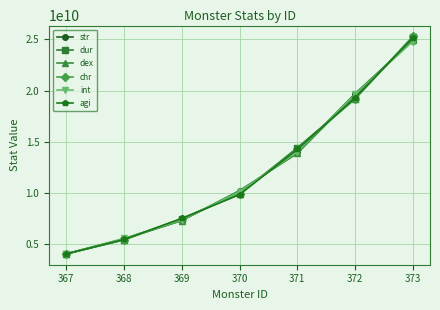

Reading right to left, list all the values displayed in this chart.

str: 24900000000	19678946300	13934359300	10120000000	7288063000	5478835200	4000000000
dur: 25200000000	19198946300	14384359300	9850000000	7458063000	5368835200	4000000000
dex: 24950000000	19528946300	13834359300	10200000000	7248063000	5458835200	4000000000
chr: 25300000000	19158946300	14314359300	9900000000	7428063000	5388835200	4000000000
int: 24800000000	19628946300	13984359300	10080000000	7318063000	5508835200	4000000000
agi: 25150000000	19278946300	14234359300	9800000000	7468063000	5408835200	4000000000